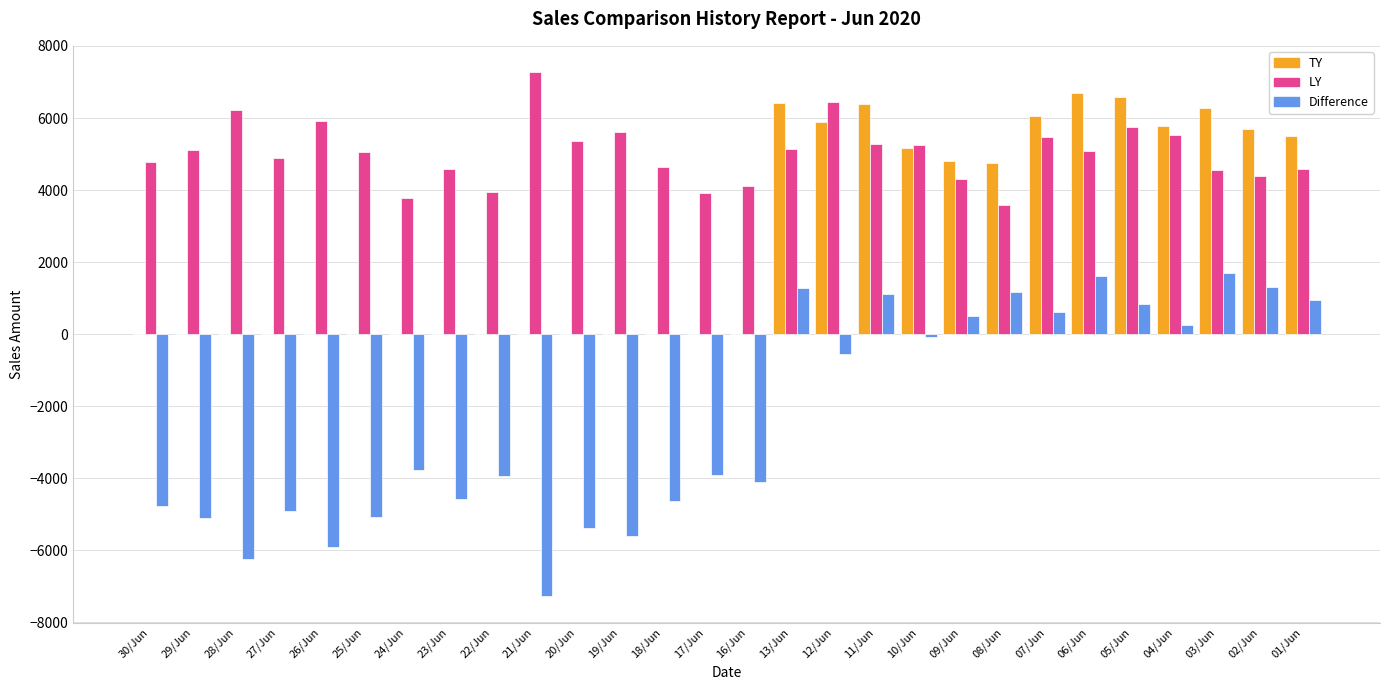

Which series has the largest total across all categories?

LY